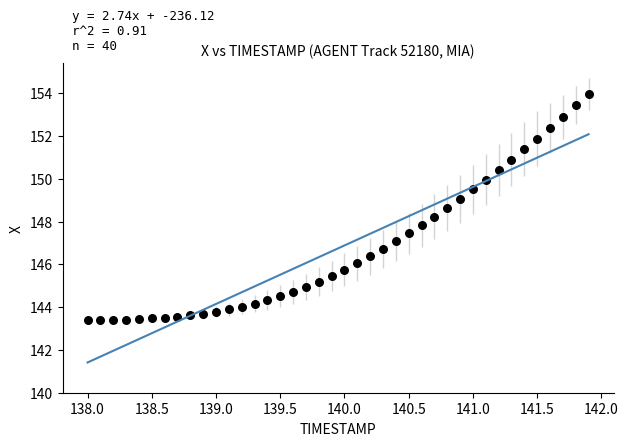

What is the range of Y values (max minus min)?

10.6